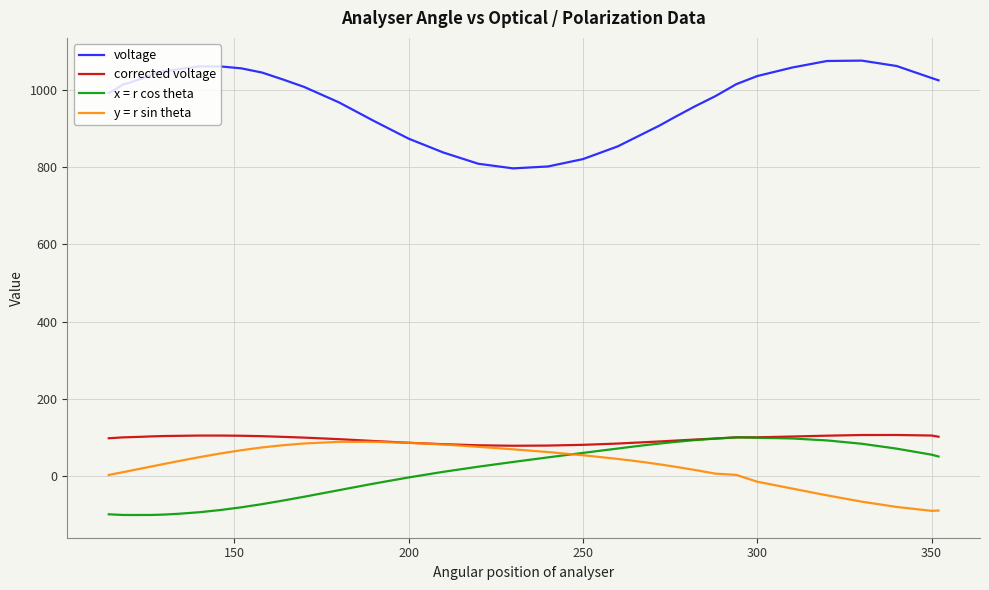

How many distinct data groups are displayed?

4